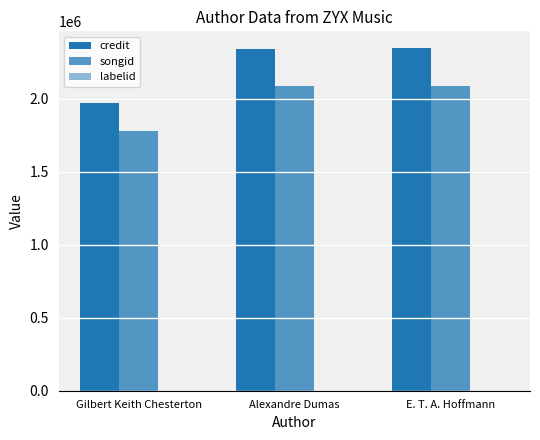

What position from the left is Gilbert Keith Chesterton?

1